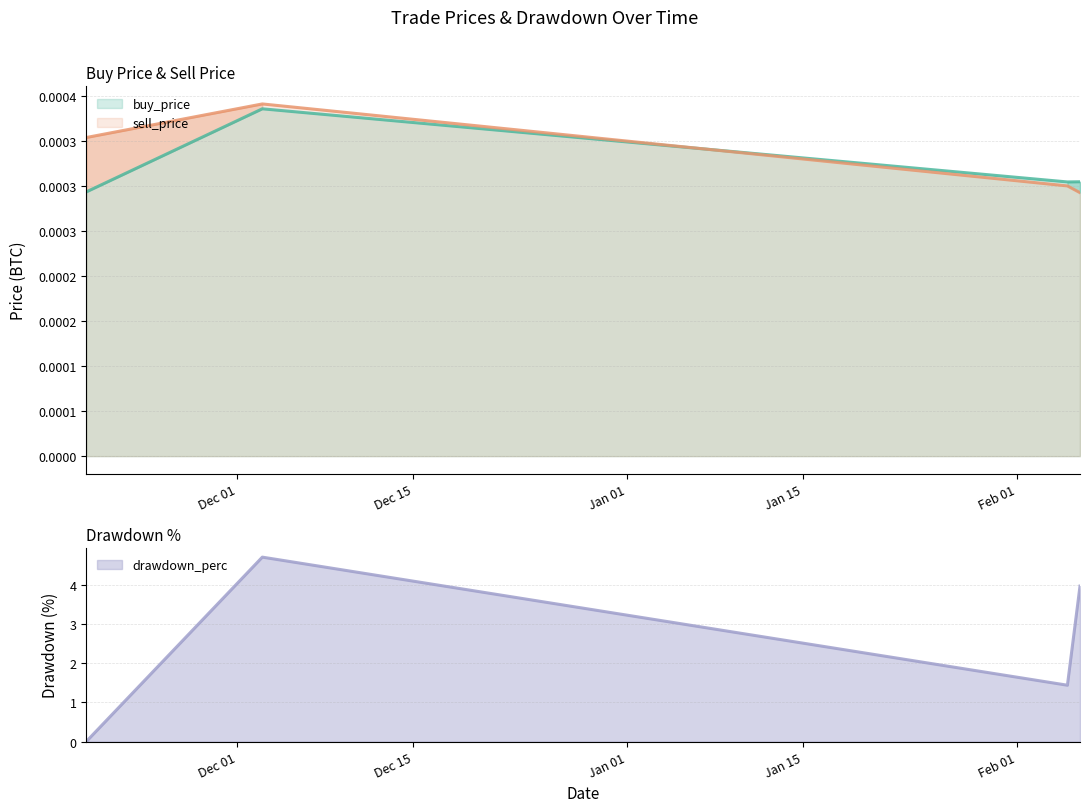

True or false: drawdown_perc and buy_price intersect in this chart.

True